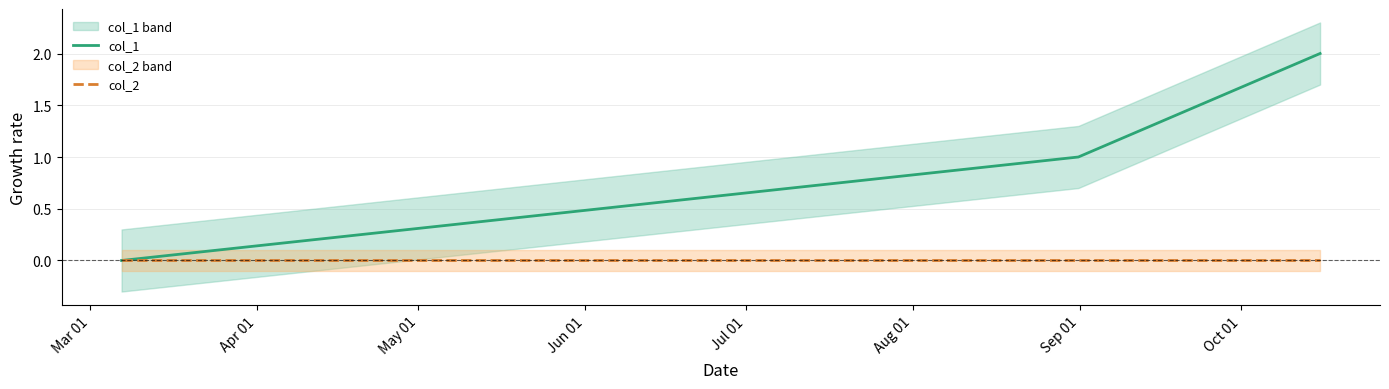

What position from the left is May 01?

3